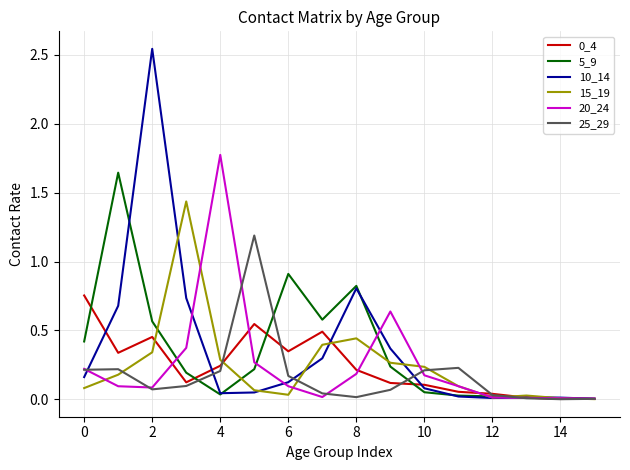

Which series has the largest range (max minus min)?

10_14